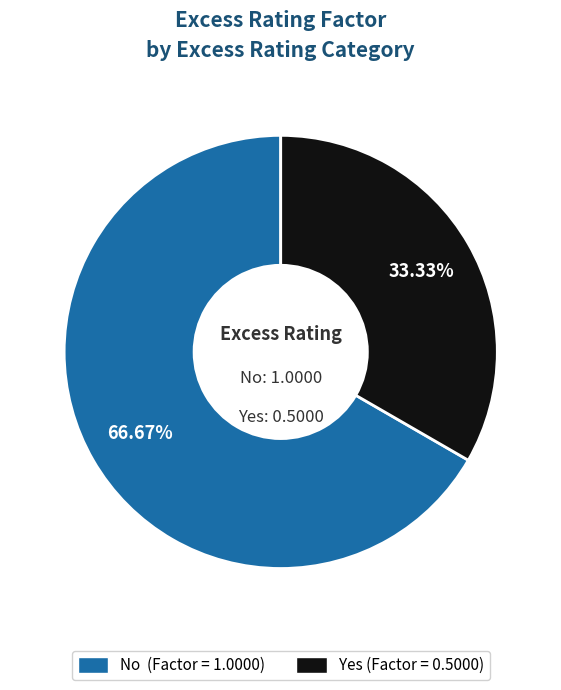

True or false: No accounts for 67% of the total.

True